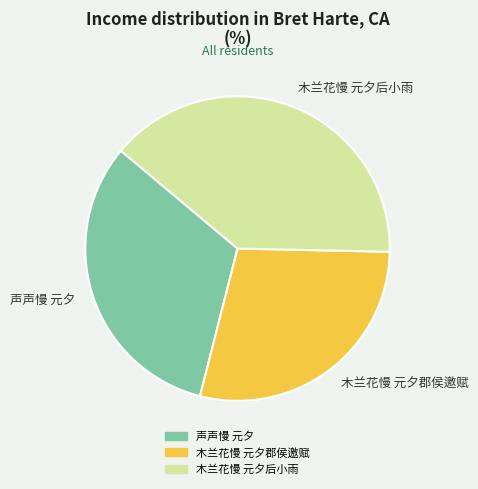

Combined, do 声声慢 元夕 and 木兰花慢 元夕郡侯邀赋 account for over 50%?

Yes